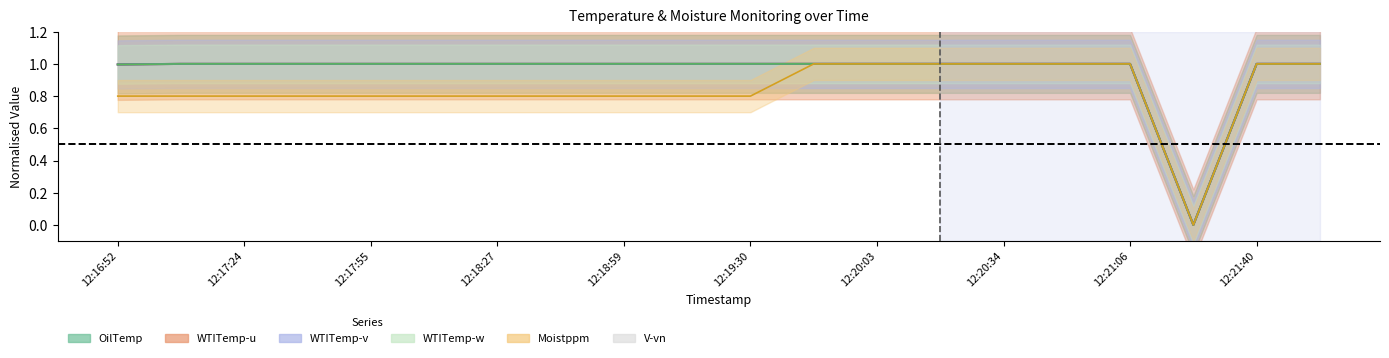

Where is the first local minimum for WTITemp-v?

12:21:25